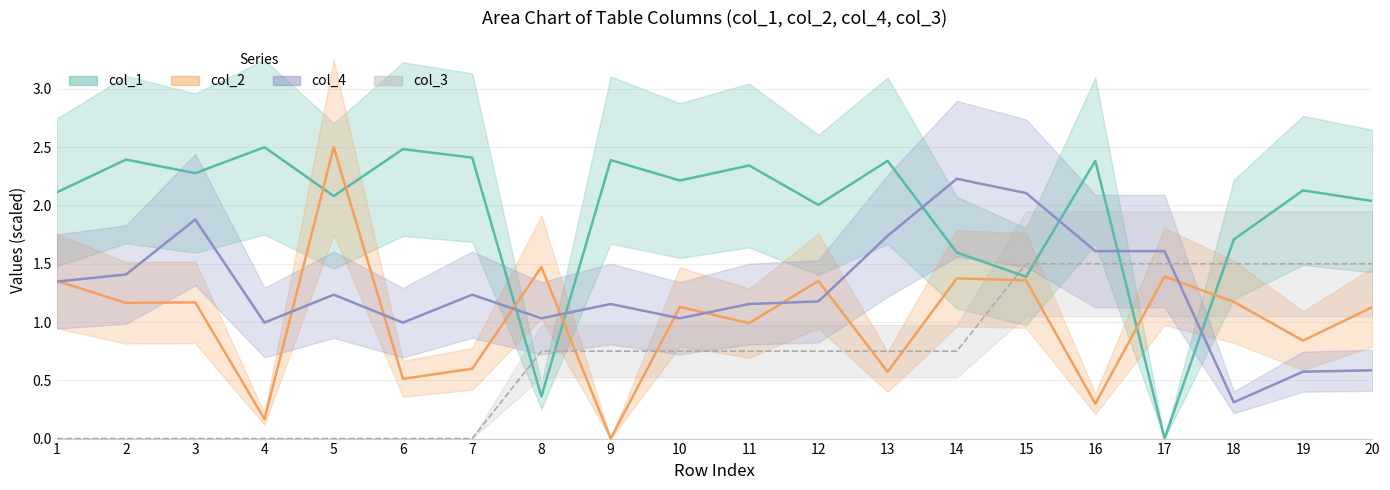

Reading right to left, what are all the values shown in this chart?

col_1: 20=2.0	19=2.1	18=1.7	17=0.0	16=2.4	15=1.4	14=1.6	13=2.4	12=2.0	11=2.3	10=2.2	9=2.4	8=0.4	7=2.4	6=2.5	5=2.1	4=2.5	3=2.3	2=2.4	1=2.1
col_2: 20=1.1	19=0.8	18=1.2	17=1.4	16=0.3	15=1.4	14=1.4	13=0.6	12=1.4	11=1.0	10=1.1	9=0.0	8=1.5	7=0.6	6=0.5	5=2.5	4=0.2	3=1.2	2=1.2	1=1.4
col_4_clean: 20=0.6	19=0.6	18=0.3	17=1.6	16=1.6	15=2.1	14=2.2	13=1.7	12=1.2	11=1.2	10=1.0	9=1.2	8=1.0	7=1.2	6=1.0	5=1.2	4=1.0	3=1.9	2=1.4	1=1.3
col_3: 20=1.5	19=1.5	18=1.5	17=1.5	16=1.5	15=1.5	14=0.8	13=0.8	12=0.8	11=0.8	10=0.8	9=0.8	8=0.8	7=0.0	6=0.0	5=0.0	4=0.0	3=0.0	2=0.0	1=0.0